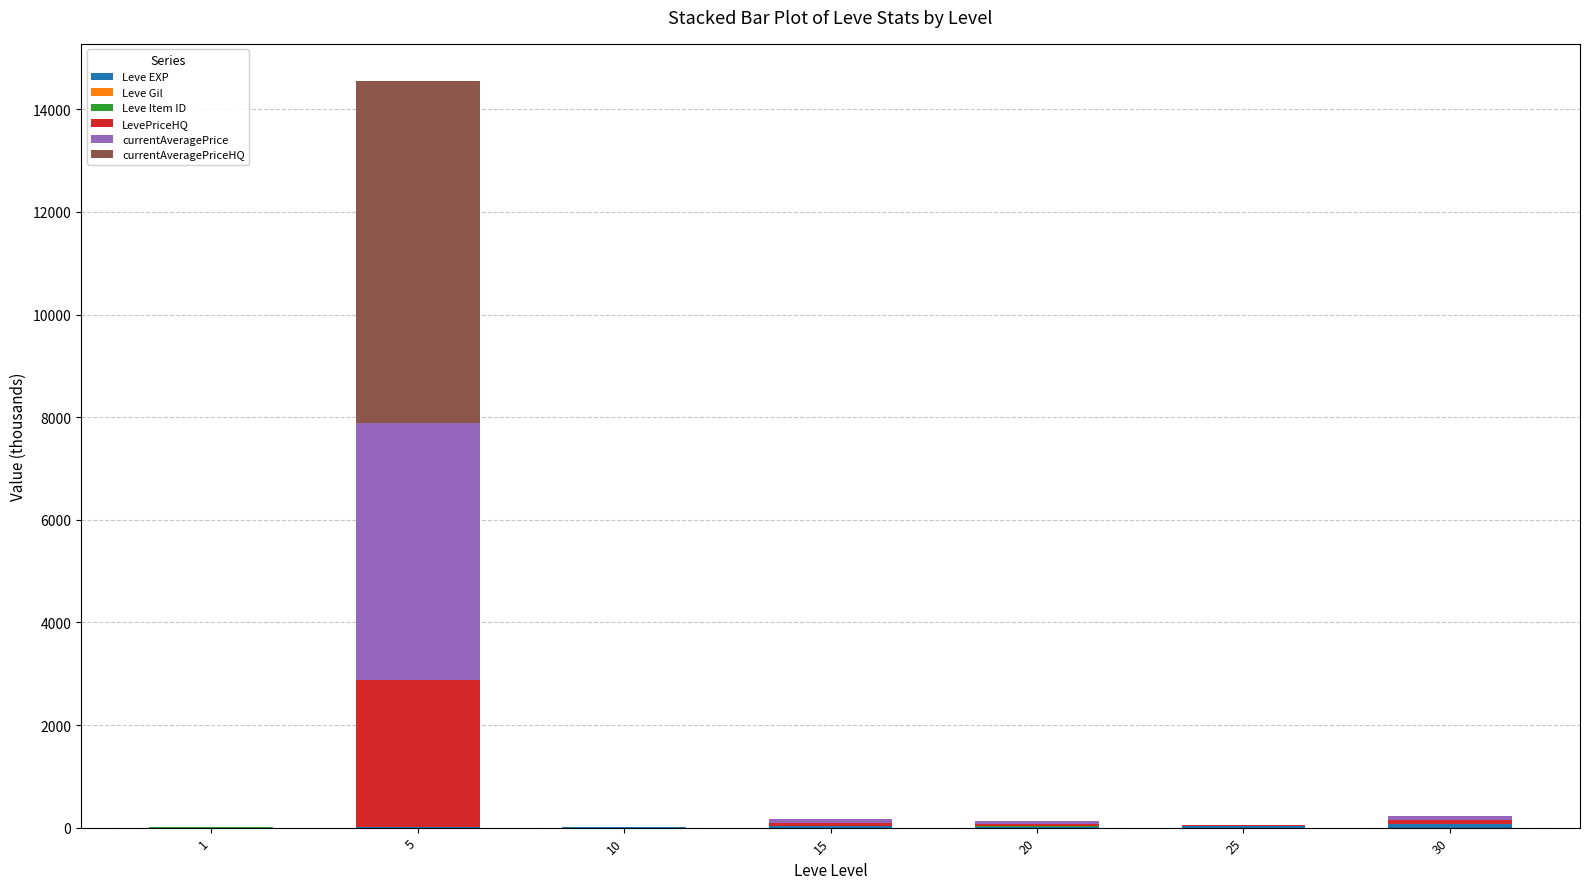

At which category is the sum across all series the highest?

5